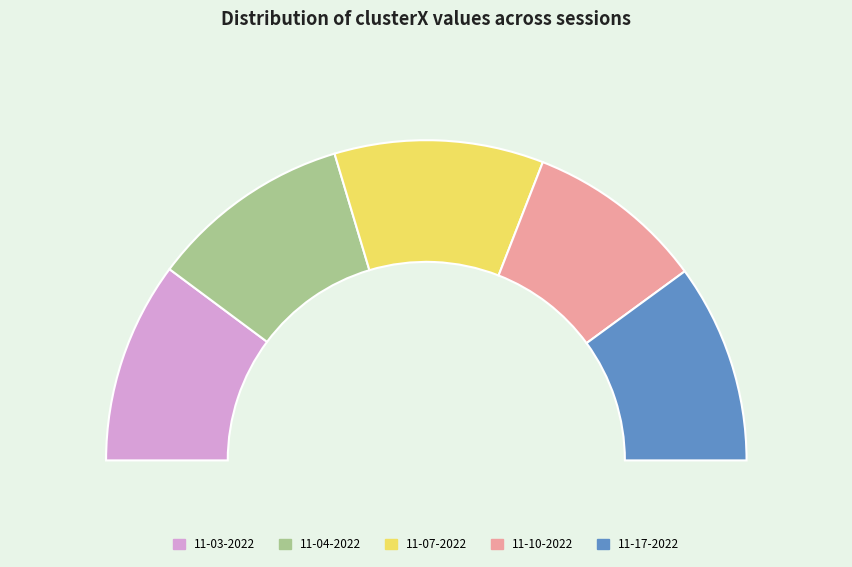

Is it true that mike 11-23-2022.mat is 15% of the pie?

False